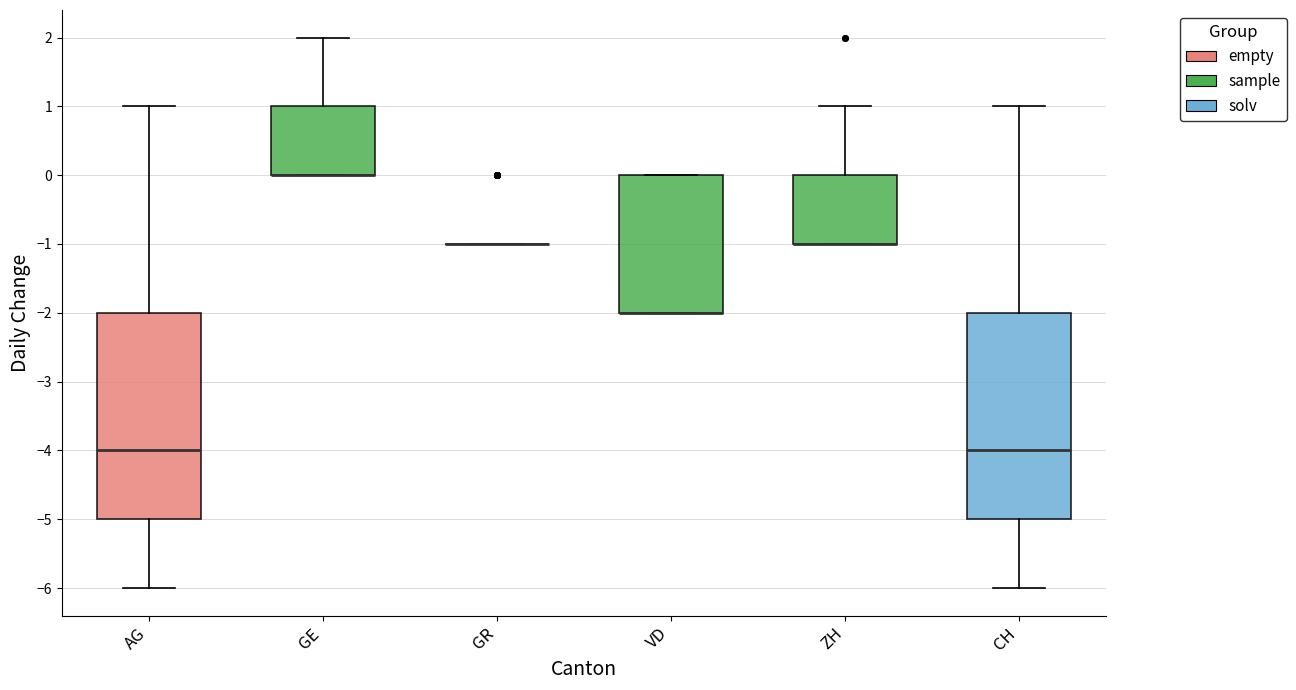

Reading left to right, read every box against the y-axis: the position of its median line, the range the box covers, and the ends of its whiskers. The values are not printed on the chart, so give them approximately, as read against the axis.

AG: median -4, box -5 to -2, whiskers -6 to 1
GE: median 0 (drawn on the box's lower edge), box 0 to 1, whiskers 0 to 2
GR: box collapsed to a line at -1, whiskers -1 to -1
VD: median -2 (drawn on the box's lower edge), box -2 to 0, whiskers -2 to 0
ZH: median -1 (drawn on the box's lower edge), box -1 to 0, whiskers -1 to 1
CH: median -4, box -5 to -2, whiskers -6 to 1